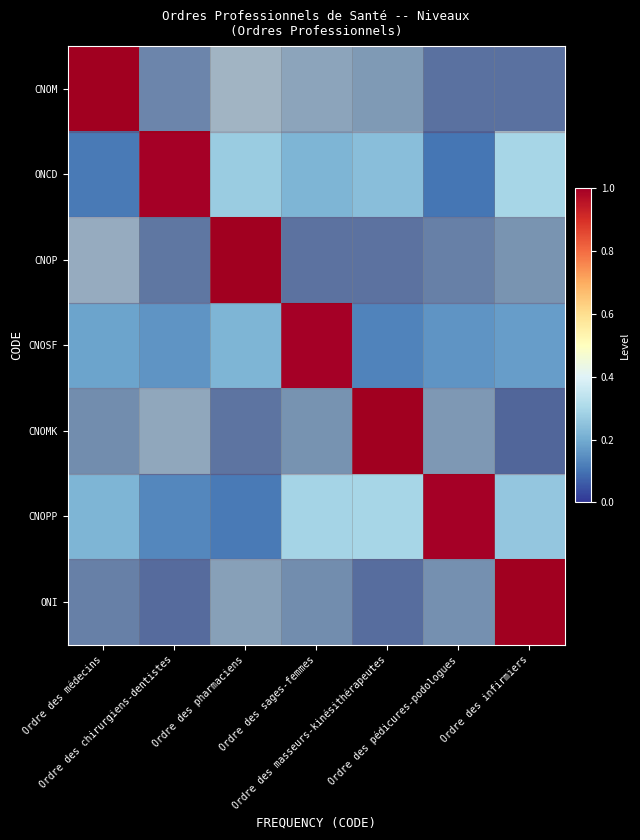

What is the maximum value shown in the chart?

1.0